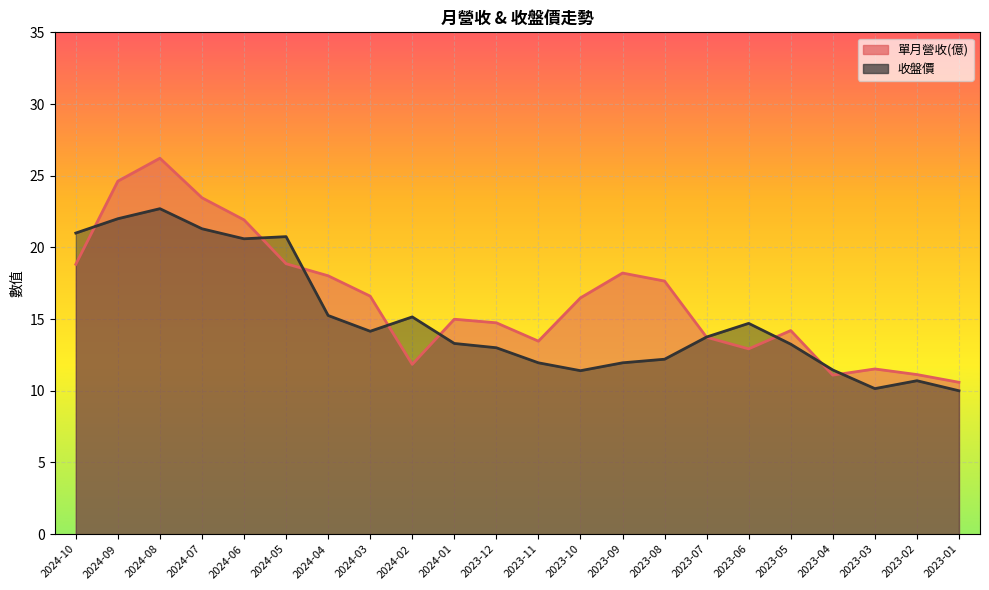

How many times do 收盤價 and 單月營收(億) cross each other?

9